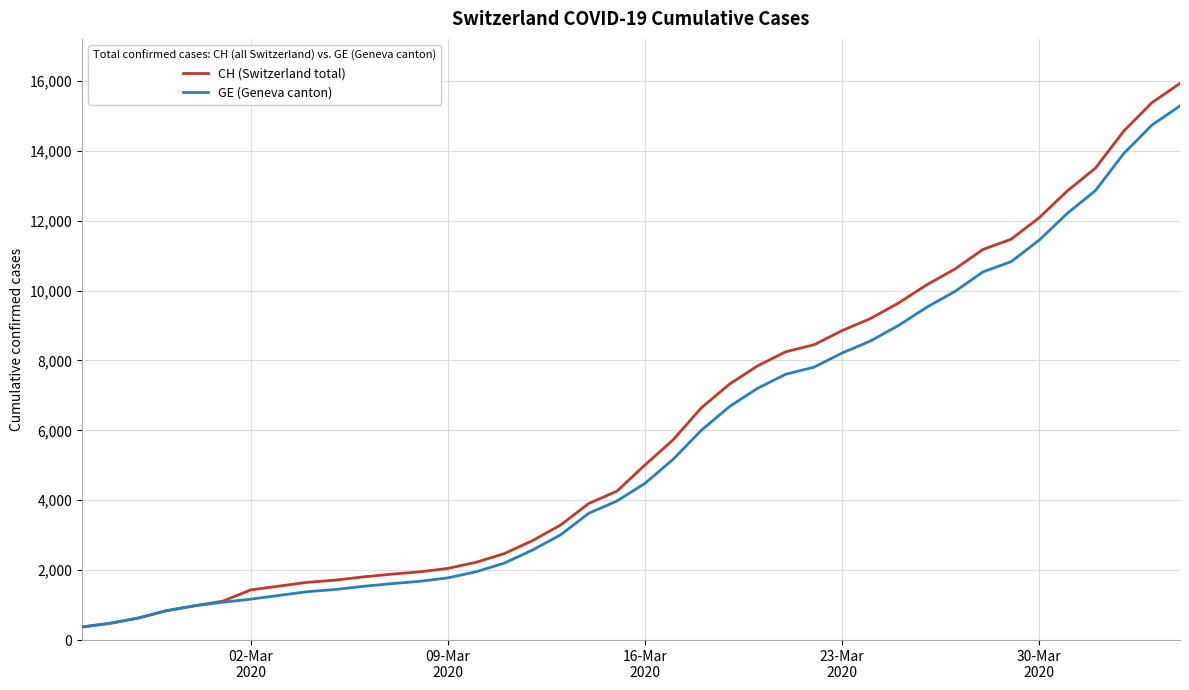

What is the sum of all GE (Geneva canton) values?

225656